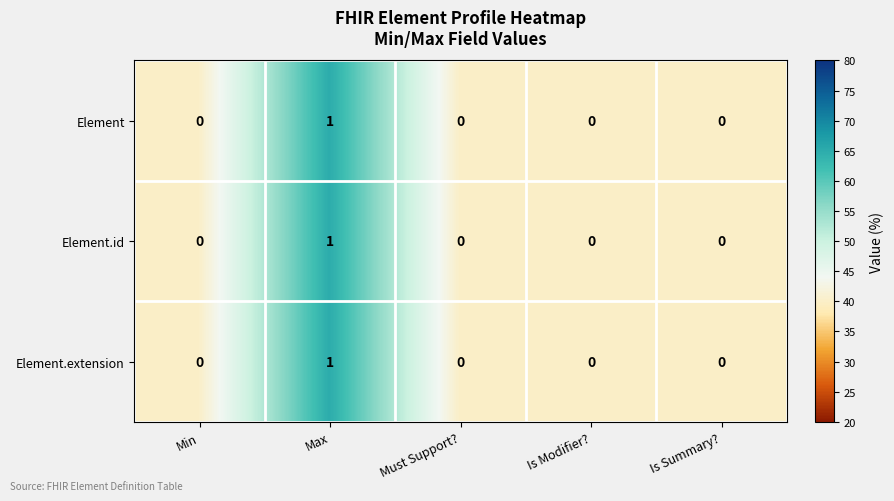

How many categories are shown in the chart?

5